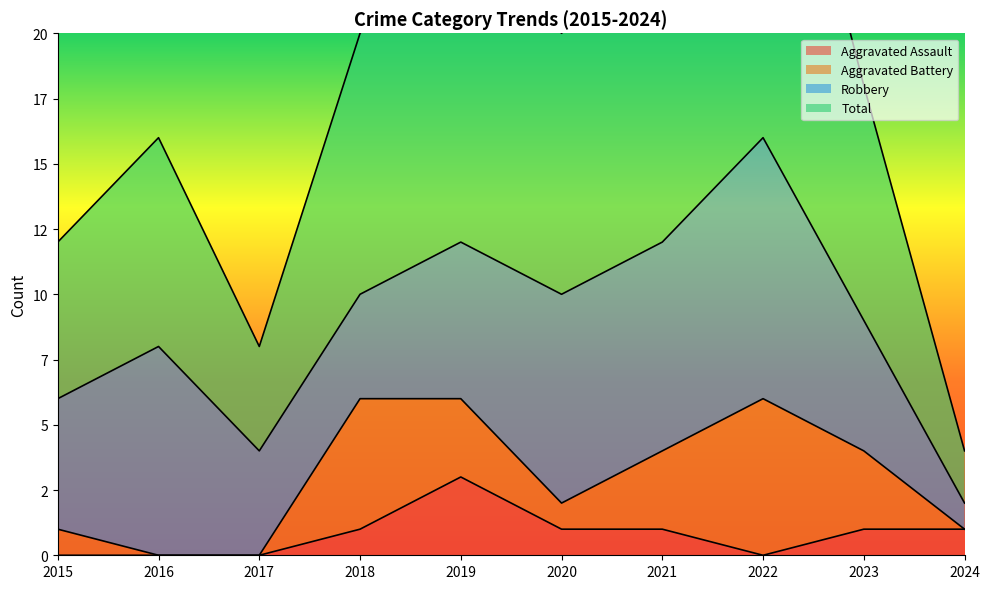

Reading left to right, what are all the values shown in this chart?

Aggravated Assault: 2015=0	2016=0	2017=0	2018=1	2019=3	2020=1	2021=1	2022=0	2023=1	2024=1
Total: 2015=12	2016=16	2017=8	2018=20	2019=25	2020=20	2021=24	2022=33	2023=18	2024=4